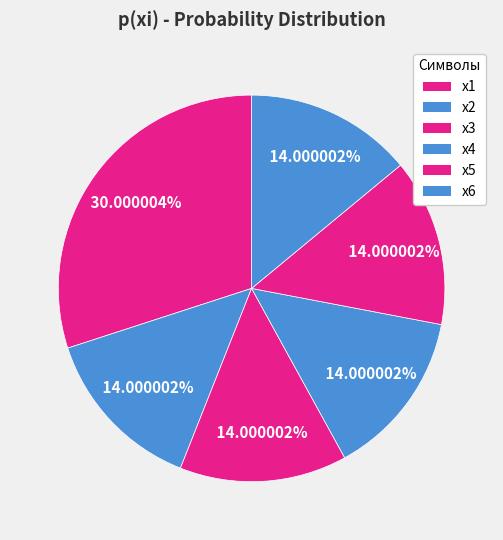

What percentage is the x2 slice, to the nearest percent?

14%